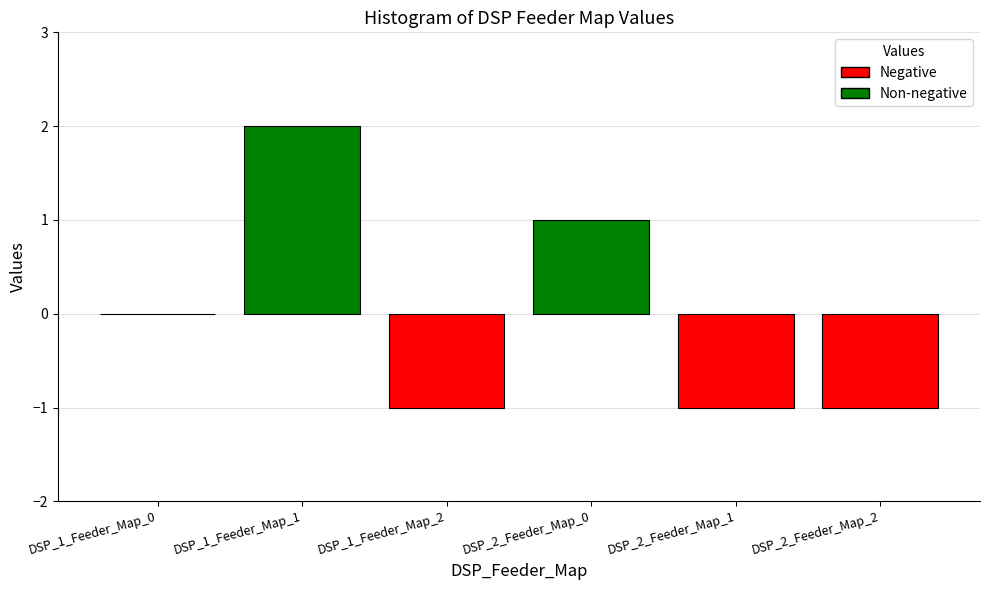

The value at DSP_2_Feeder_Map_2 is -1. True or false?

True